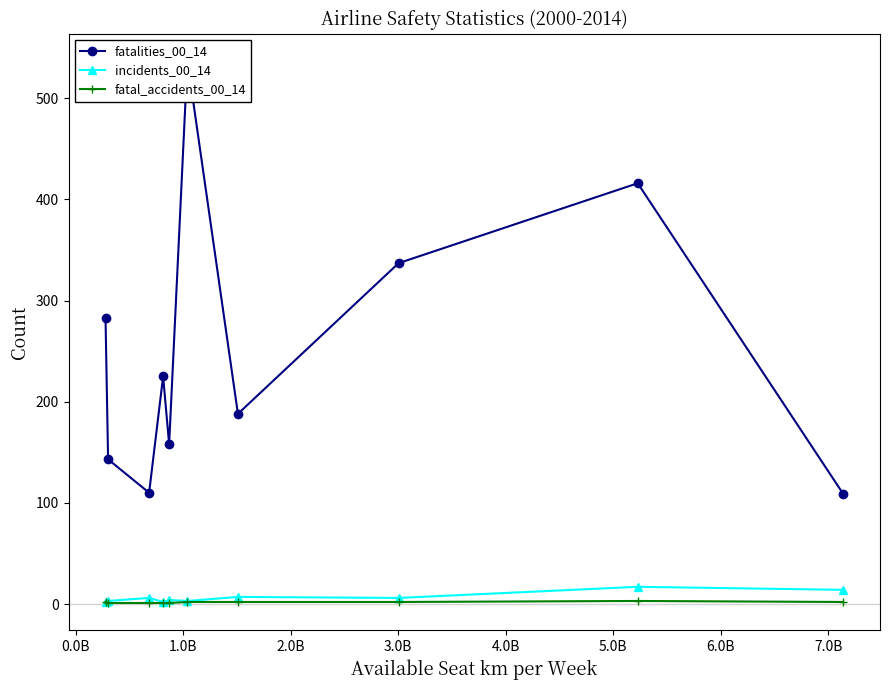

At how many categories does at least one series exceed 40?

10